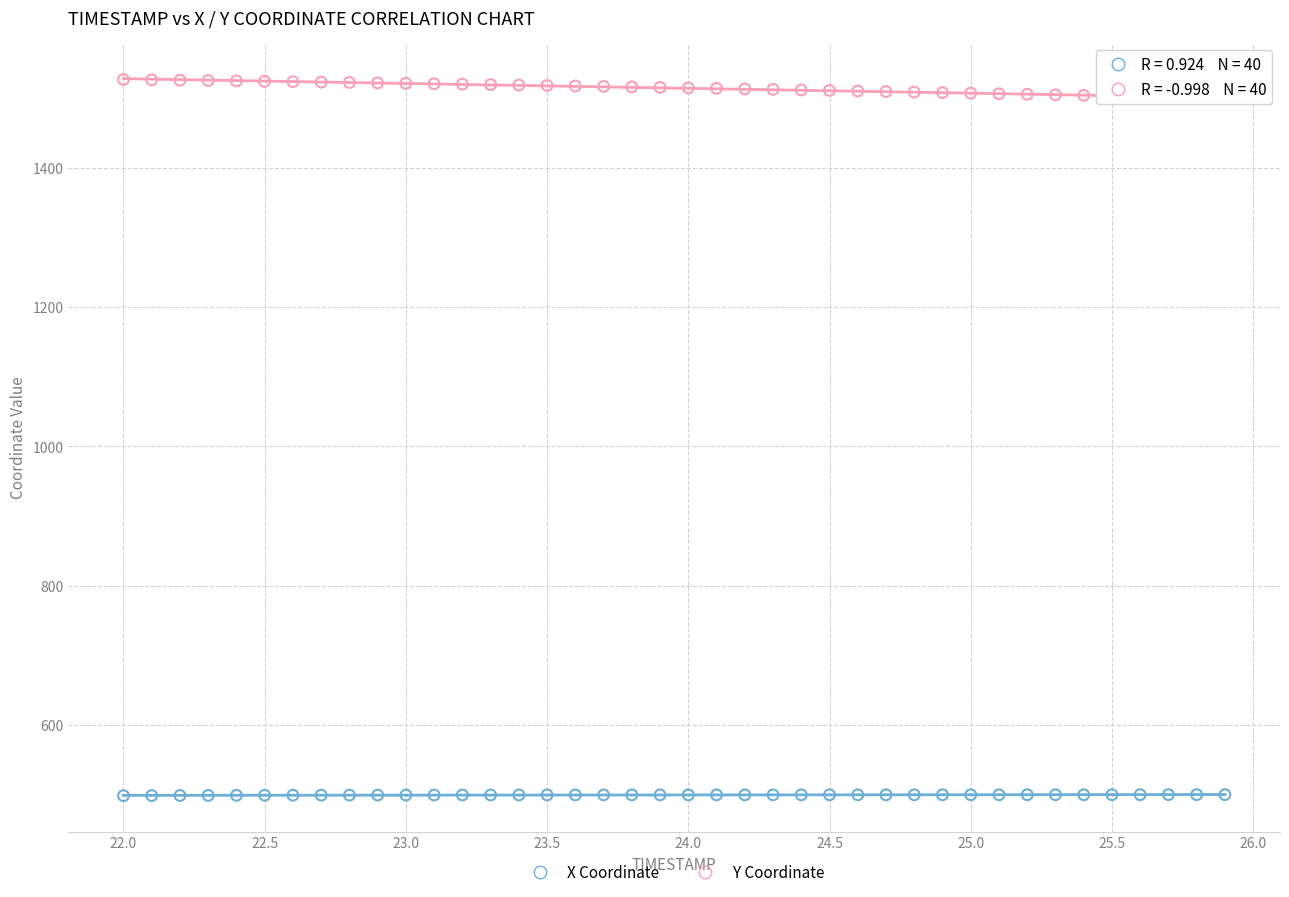

Which series reaches the maximum Y coordinate?

Y Coordinate